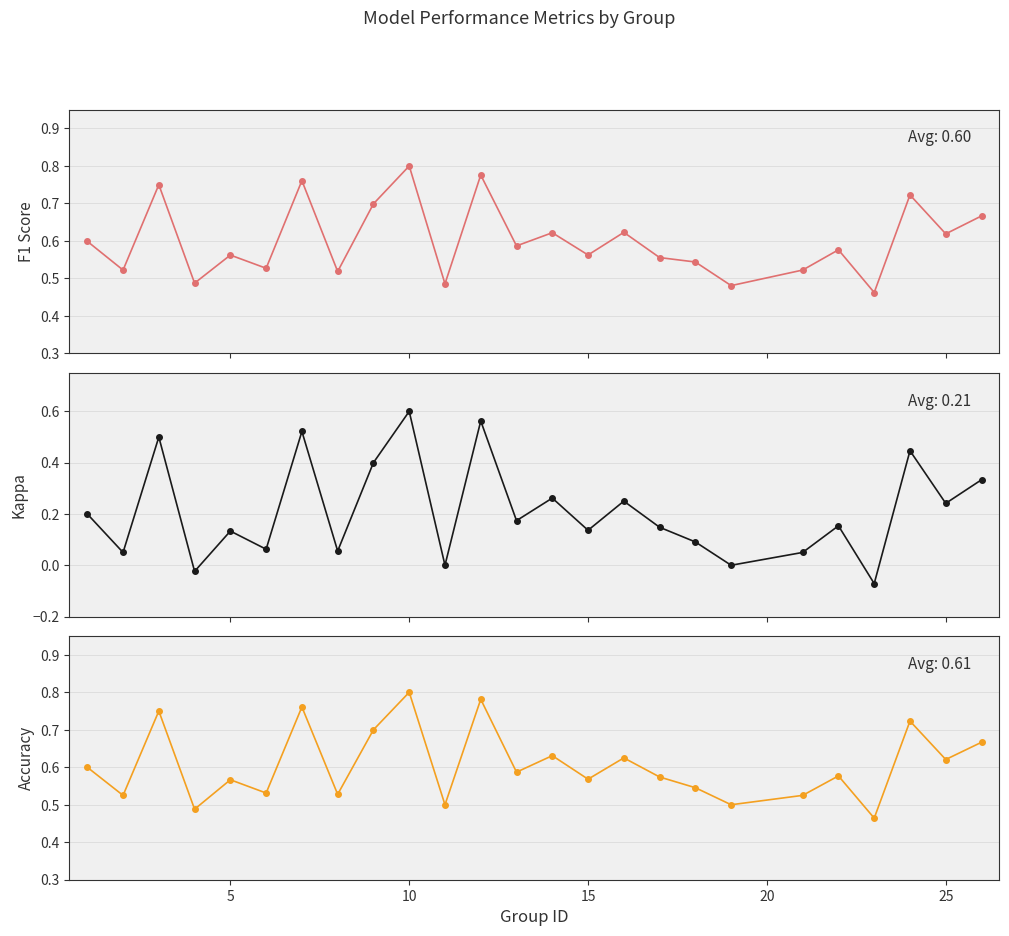

True or false: accuracy and f1 intersect in this chart.

False